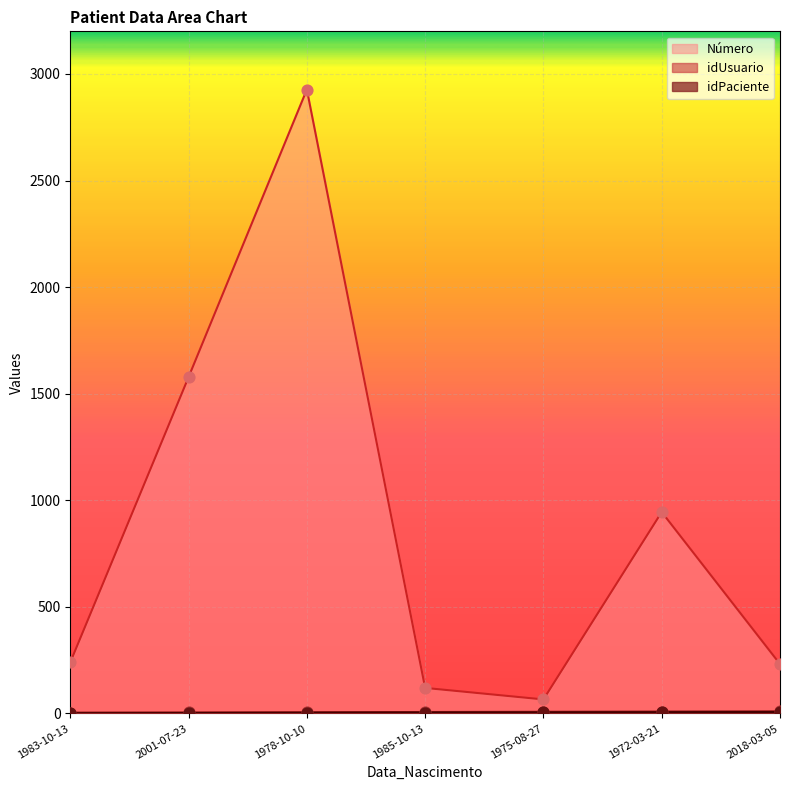

Which series has the largest total across all categories?

Número